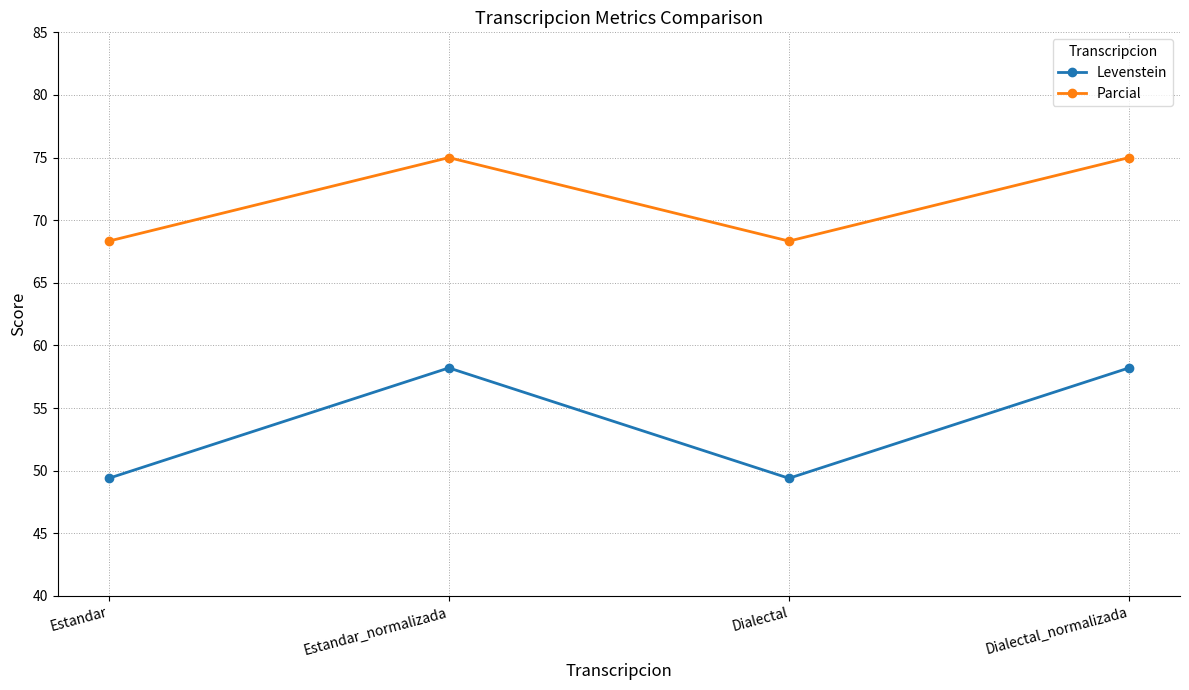

Is this an area chart (filled region under the line)?

No